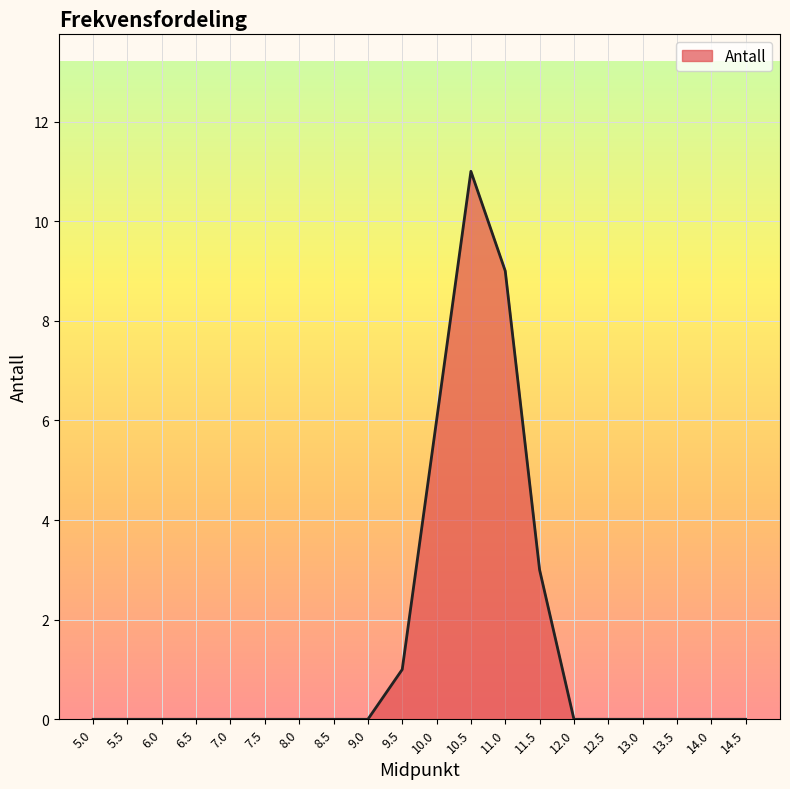

What is the change in value from 6.5 to 10.0?

+6